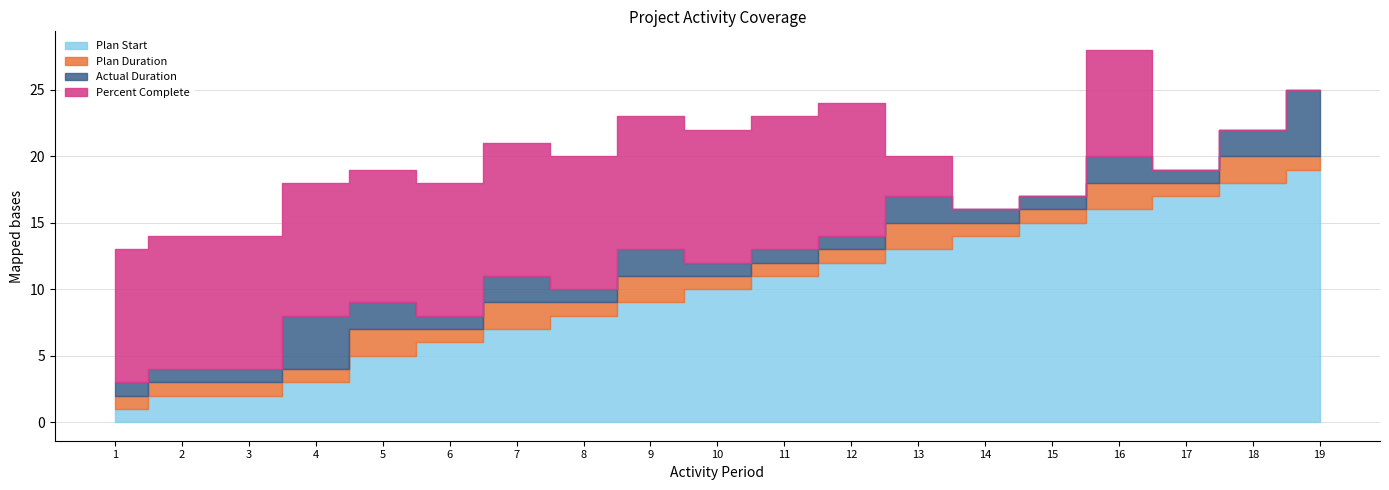

At which label is Plan Start closest to 10?

10